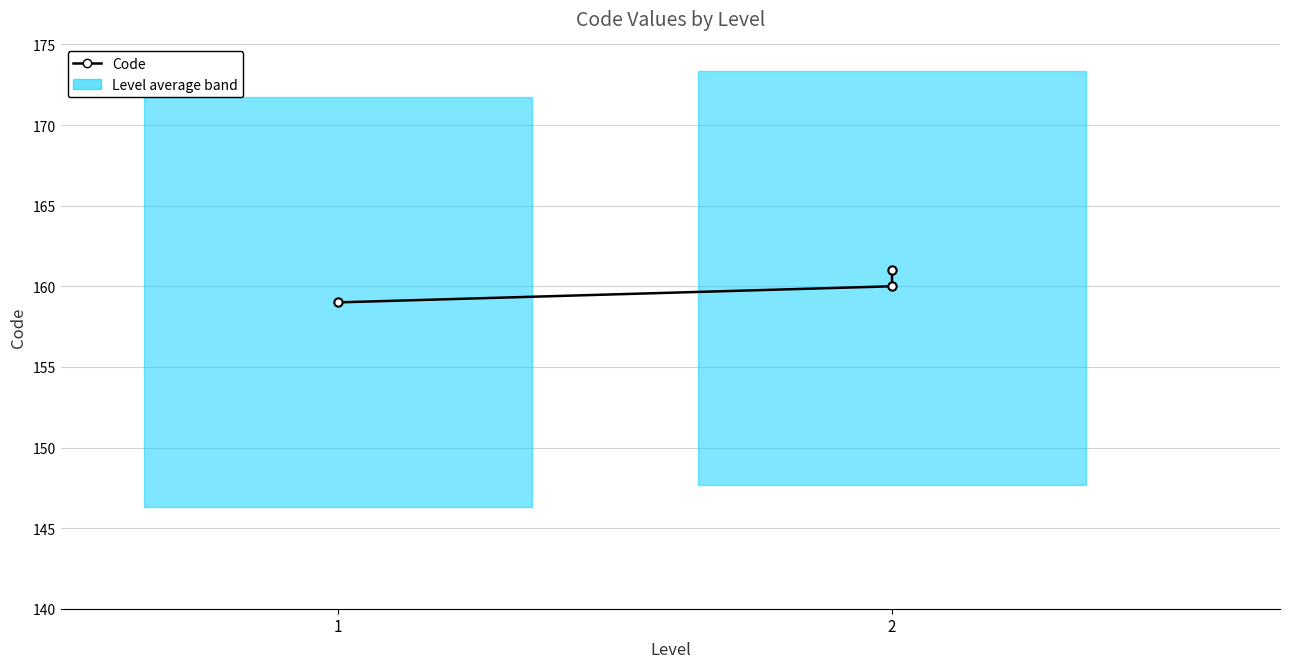

Count the number of values greater than 160.

1